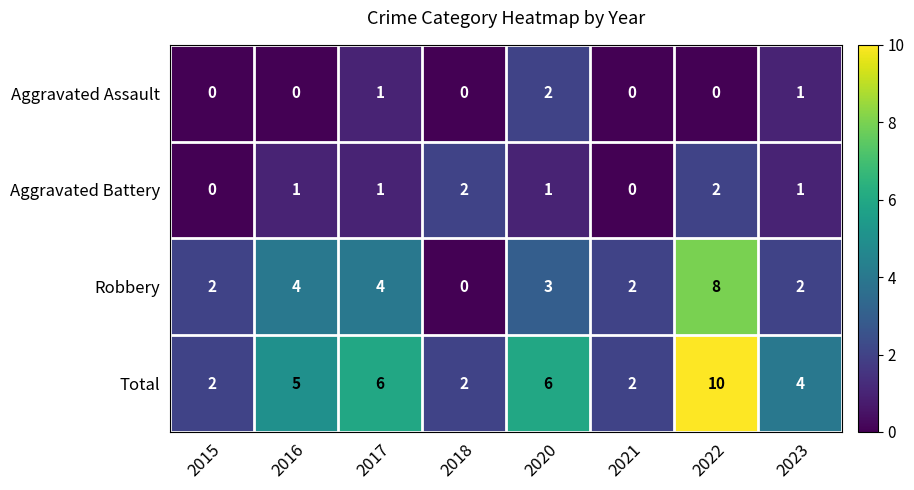

How many distinct data groups are displayed?

4